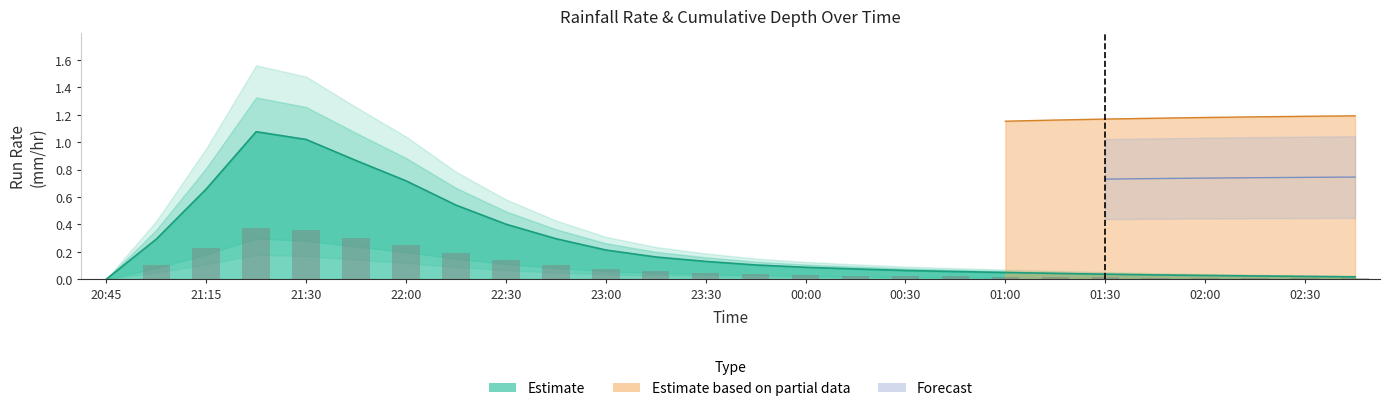

How many data points does each series have?

26